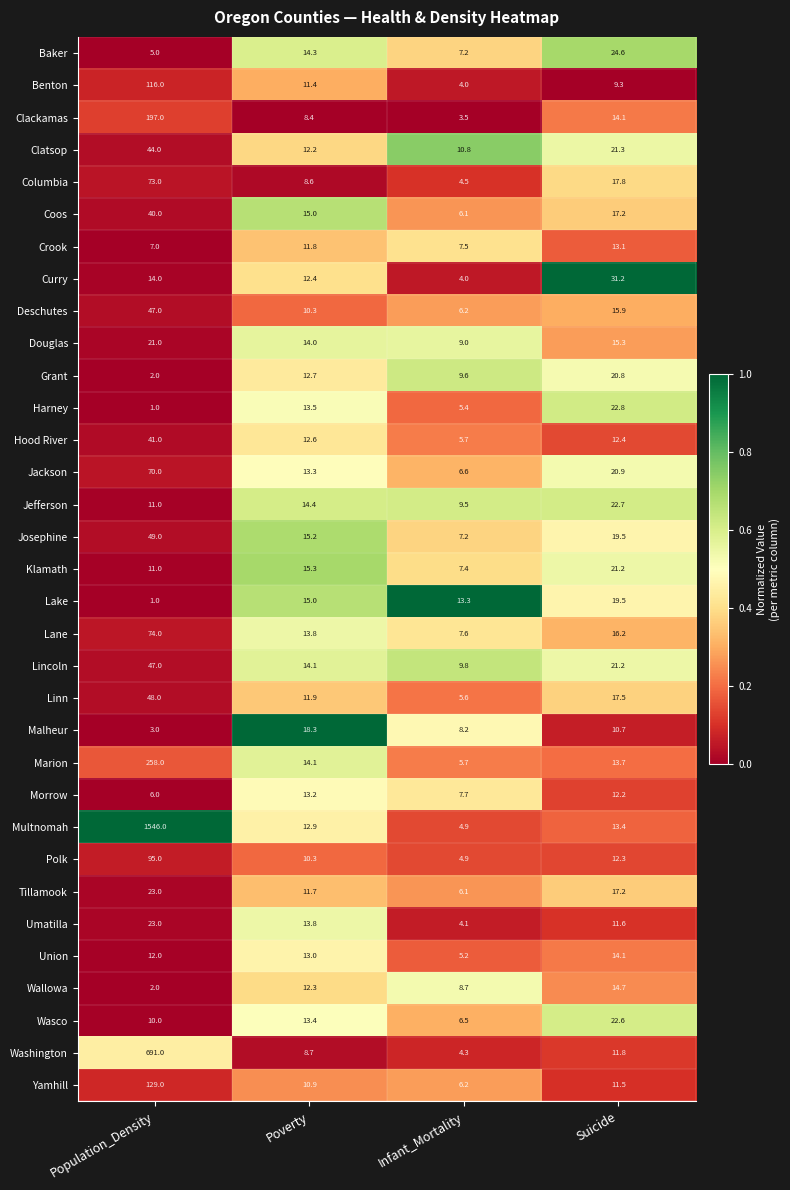

List the labels in order of Washington value, largest first.

Population_Density, Suicide, Poverty, Infant_Mortality